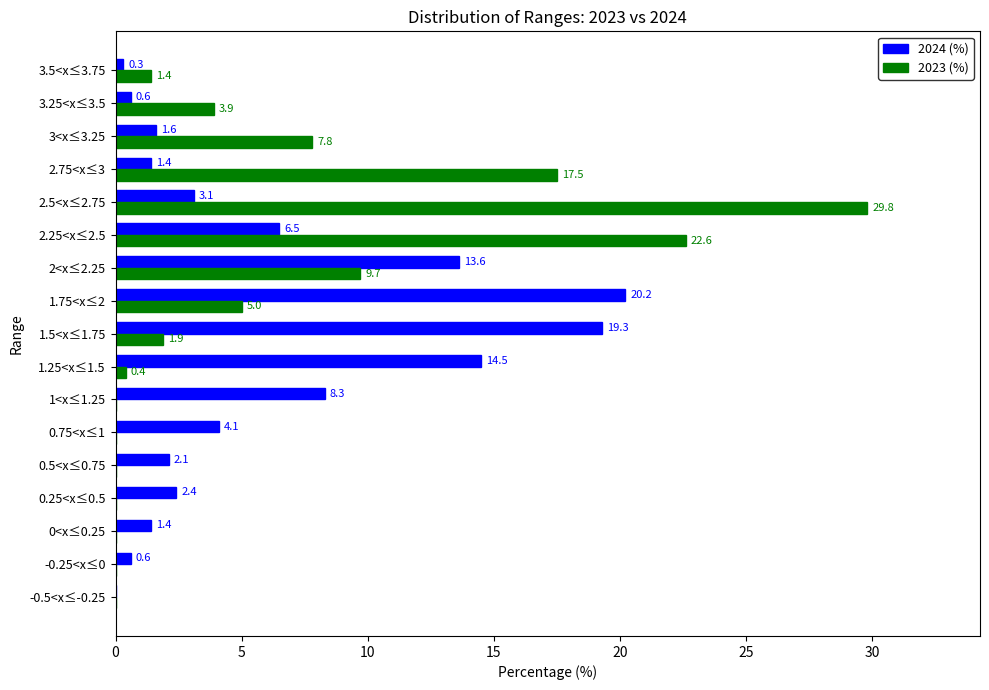

At which label is 2024 (%) closest to 10?

1<x≤1.25